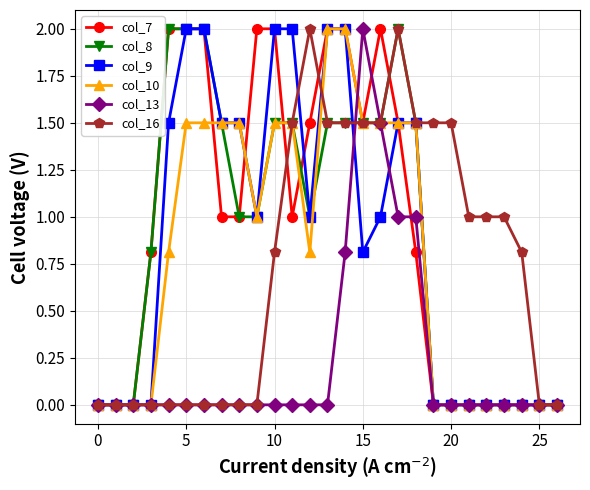

What is the maximum value for col_8?

2.0